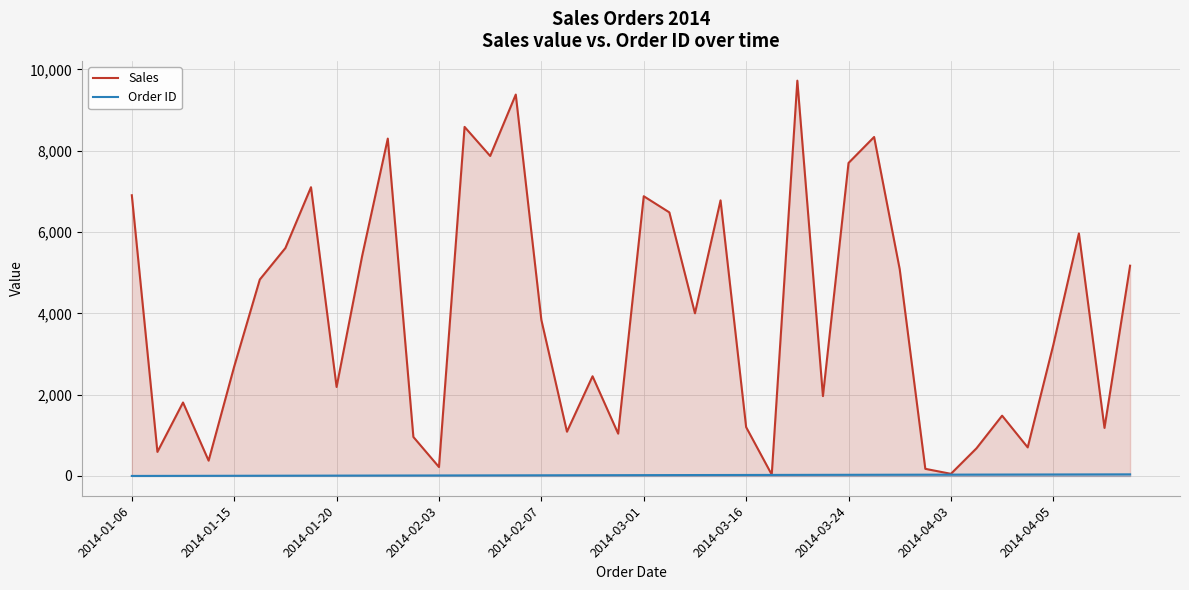

What is the value of the Order ID point at the 30th from the left?

30